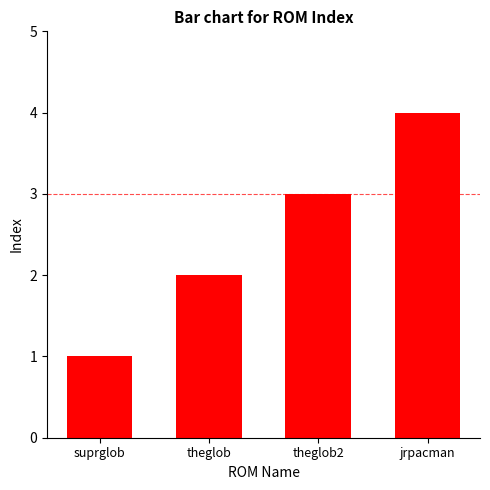

What is the label of the 2nd bar from the left?

theglob